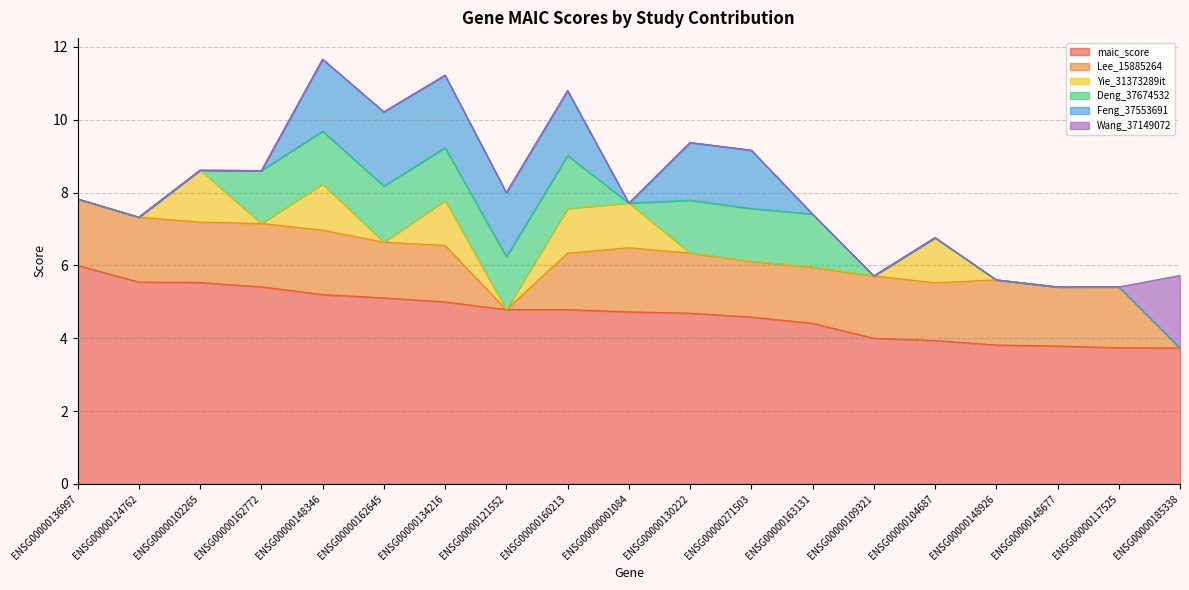

What is the label of the 9th point from the right?

ENSG00000130222